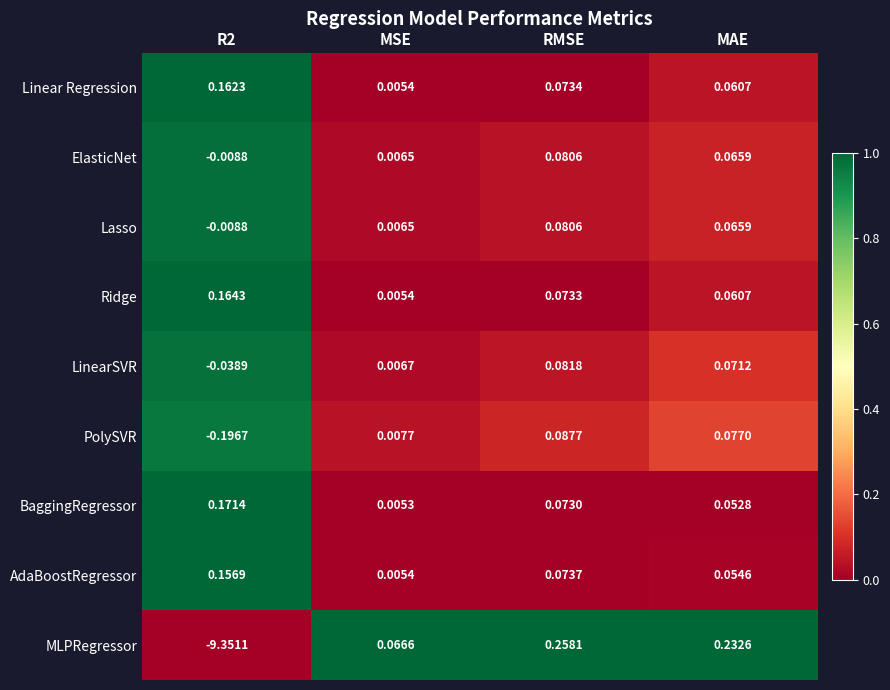

At which category is the sum across all series the highest?

RMSE